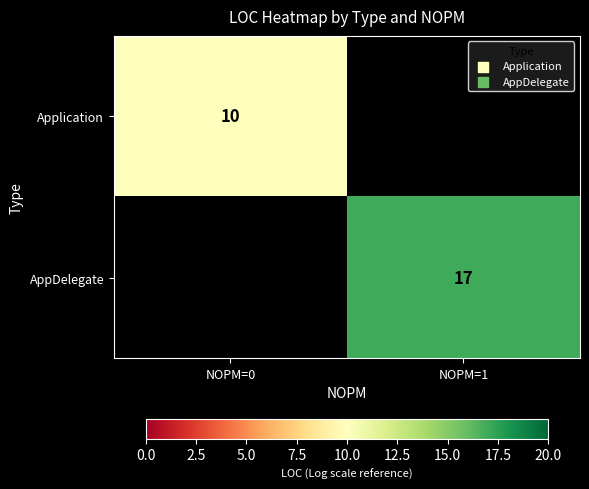

The value of AppDelegate at NOPM=1 is 17. True or false?

True